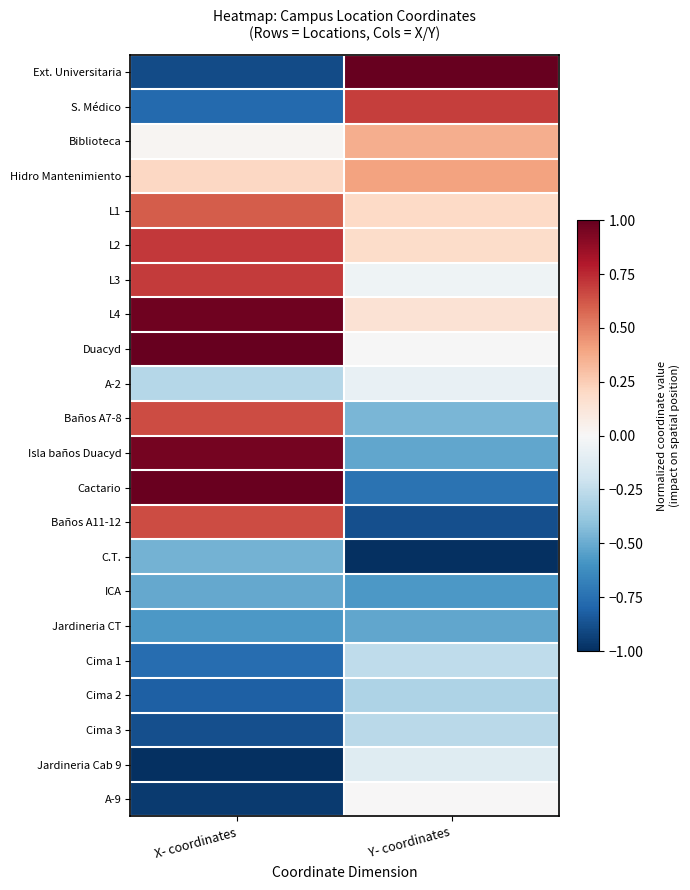

At which category is the sum across all series the highest?

X- coordinates